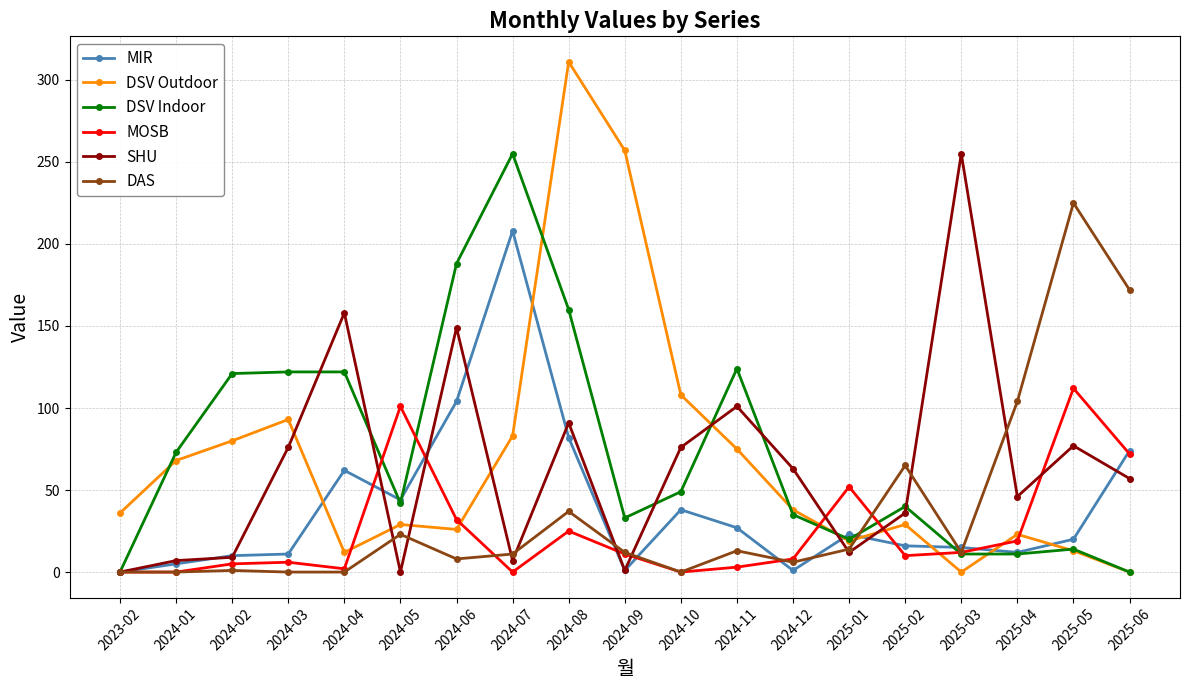

How many lines are shown in the chart?

6